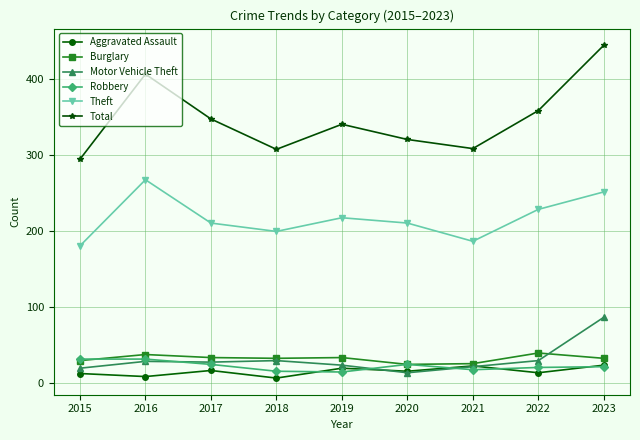

What is the sum of all Robbery values?

206